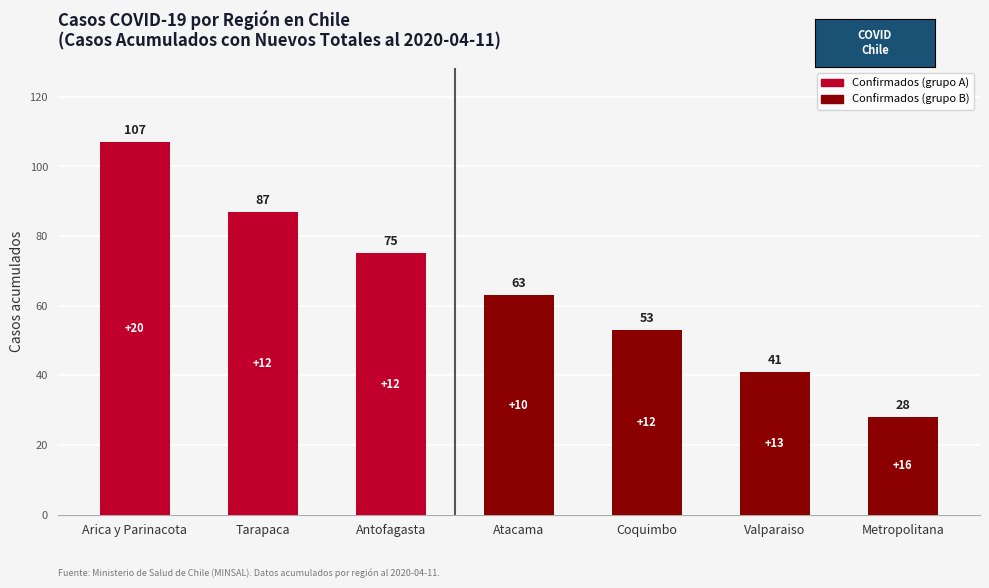

What is the sum of the values at Antofagasta and Coquimbo?

128